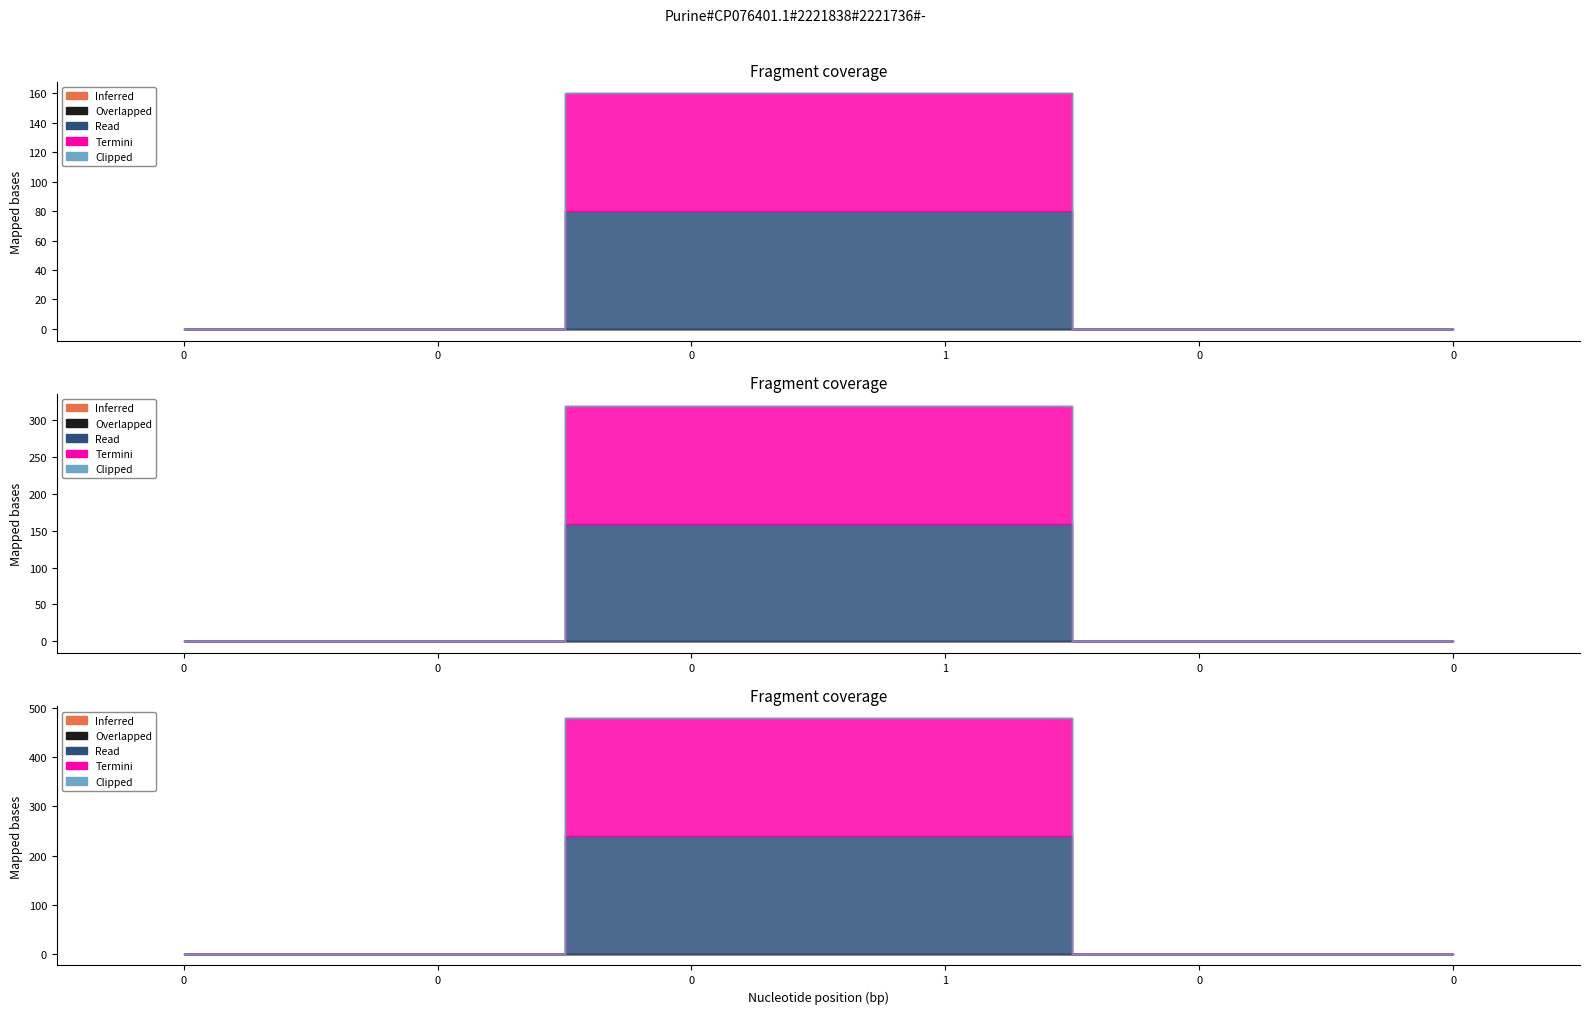

At 0, list the series in order from smallest to largest.

Inferred, Overlapped, Read, Termini, Clipped